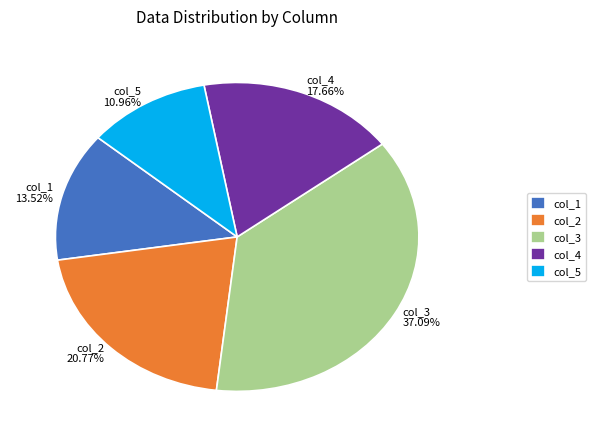

Which slice is the largest?

col_3